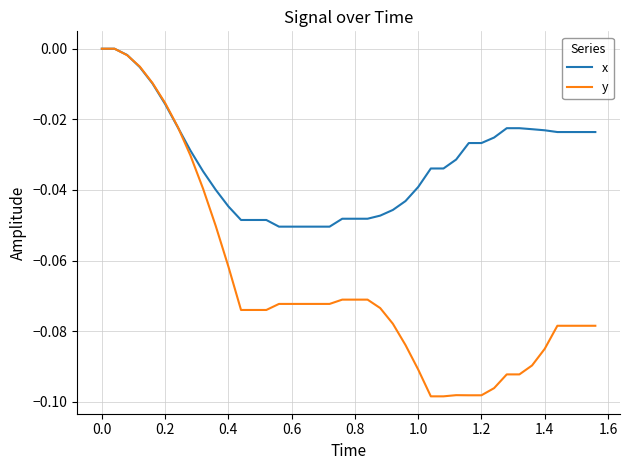

Which series has the widest spread of values?

y